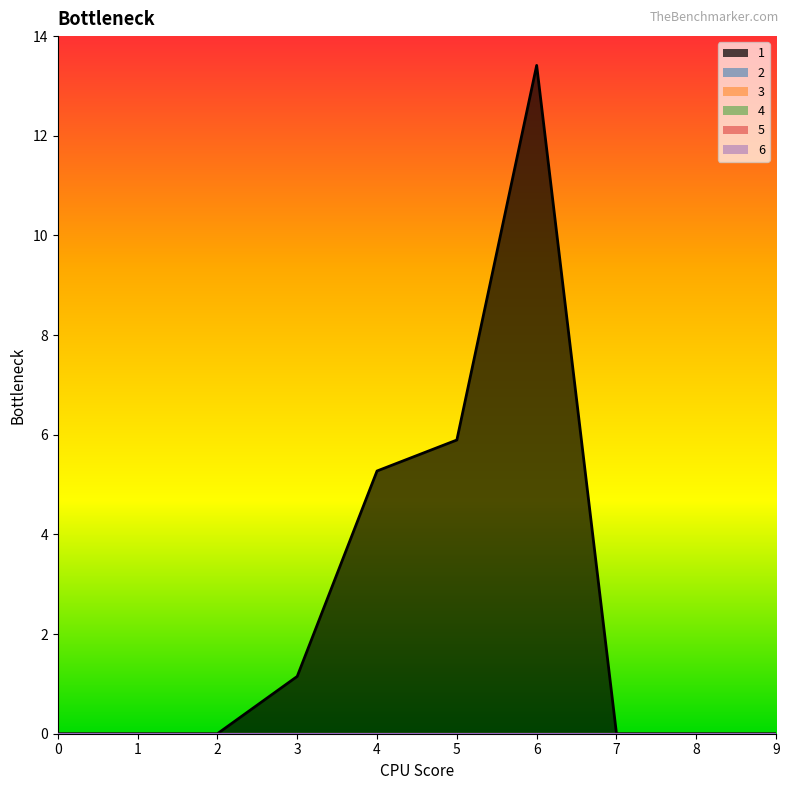

True or false: 5 and 3 cross at least once.

False